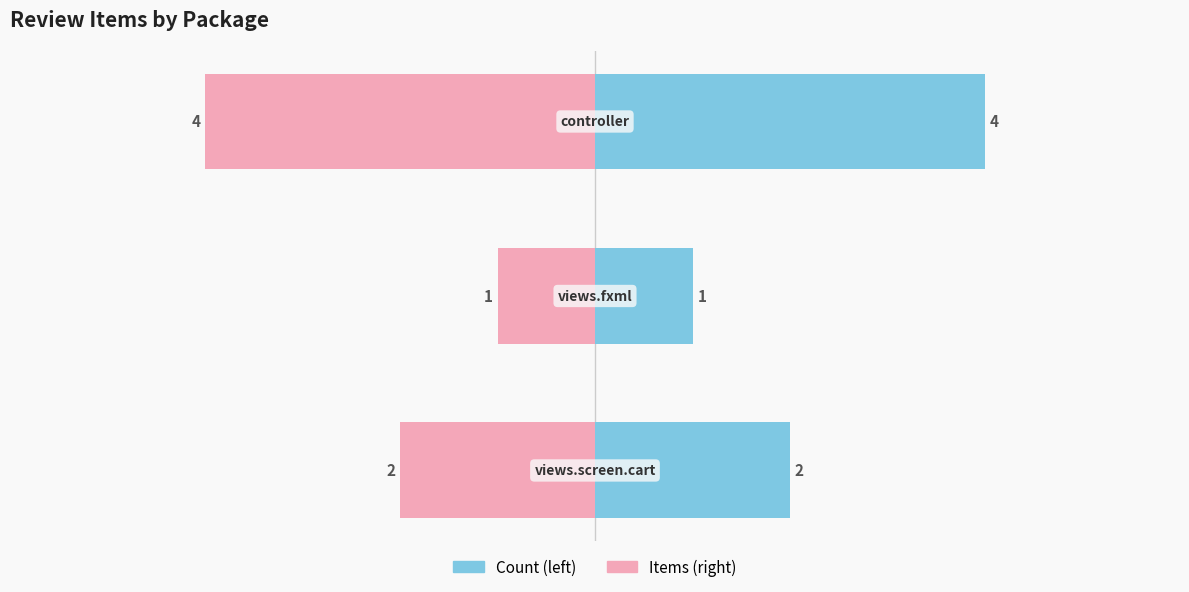

Reading left to right, list all the values displayed in this chart.

Count: 2	1	4
Items: -2	-1	-4